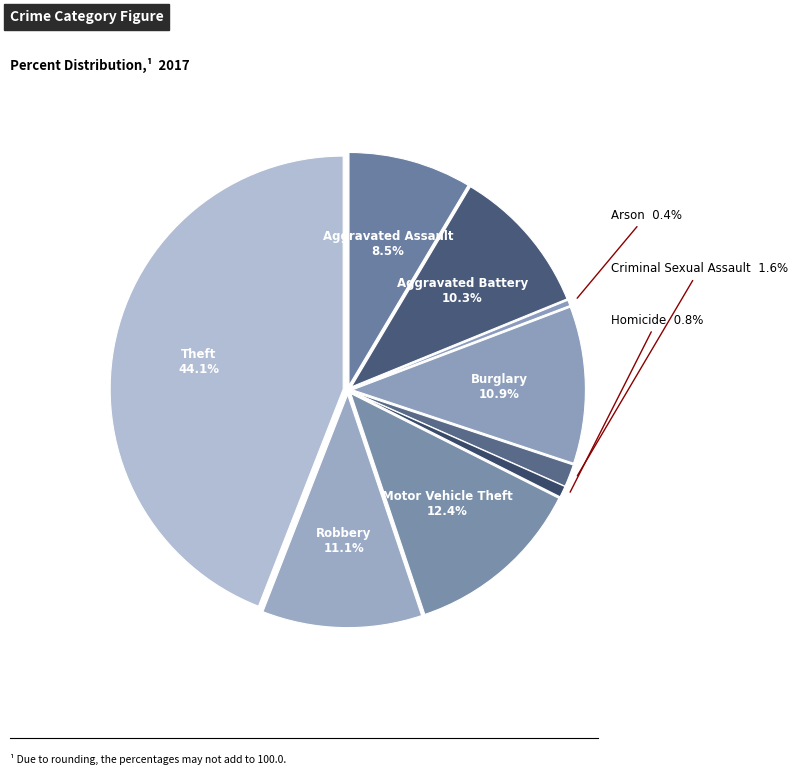

What is the largest slice in the pie chart?

Theft